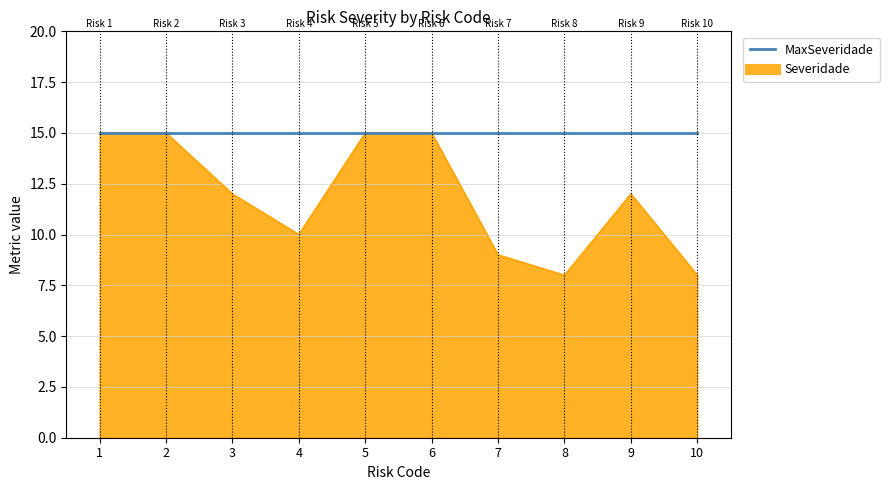

Rank the series by their average value, from highest to lowest.

MaxSeveridade, Severidade